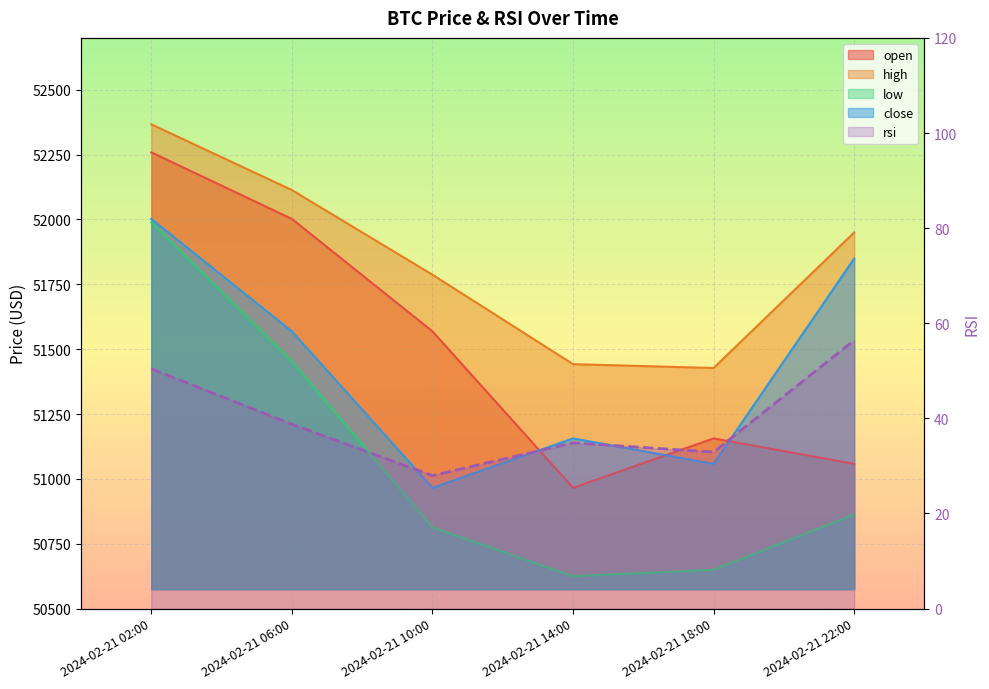

The chart shows a value of 34.8 at 2024-02-21 14:00. True or false?

True